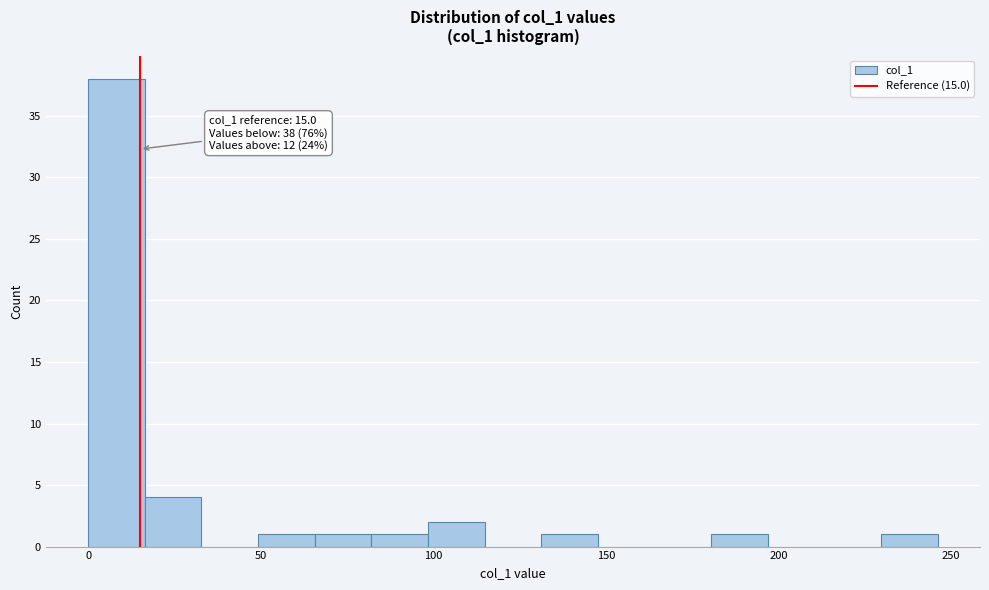

Read against the x-axis, roughly where is the centre of the tallest bar?

10